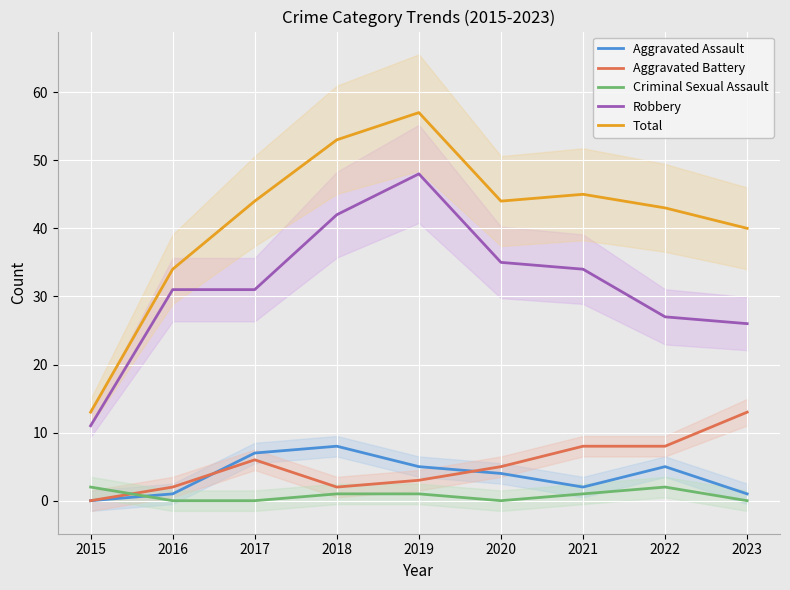

How many lines are shown in the chart?

5